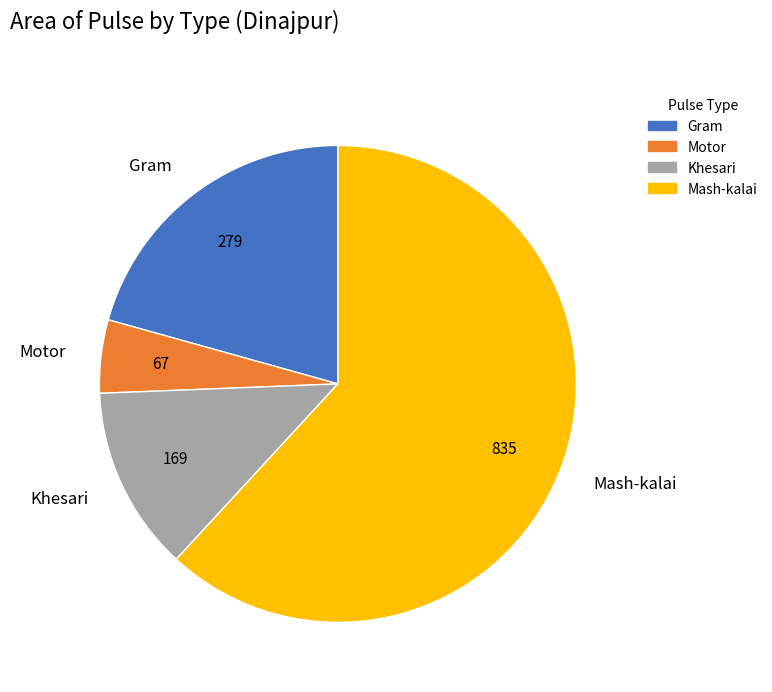

How many segments does this pie chart have?

4